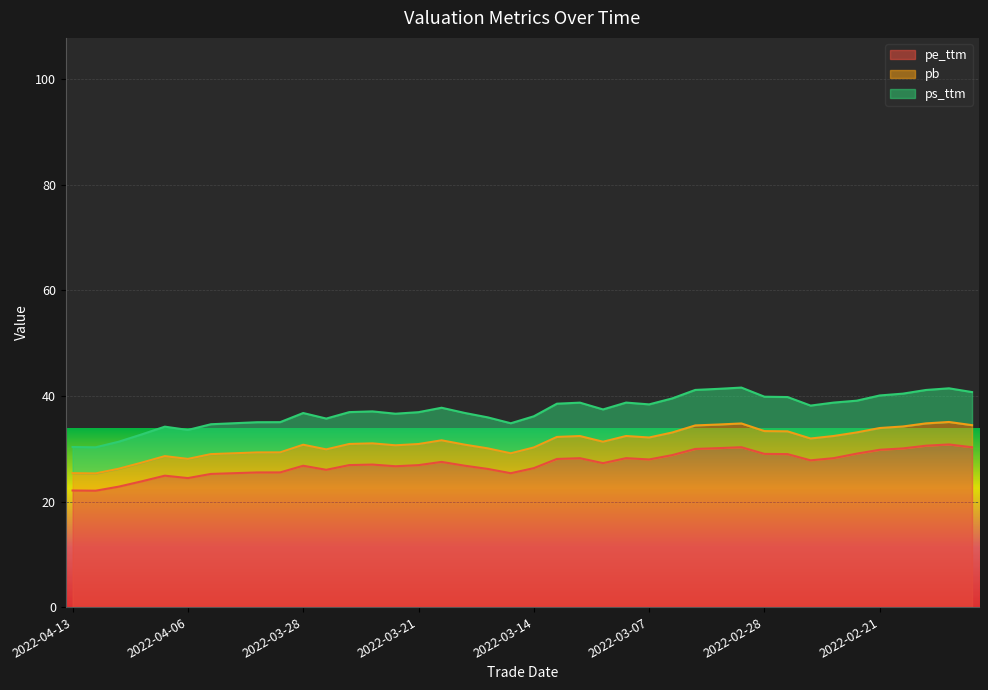

What is the greatest value displayed?

30.8